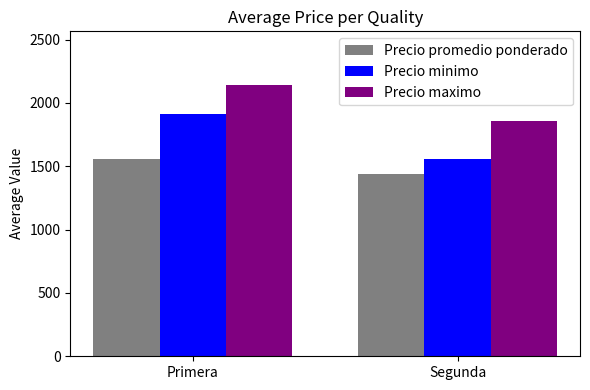

What is the approximate value of Precio promedio ponderado at Primera?

1554.8